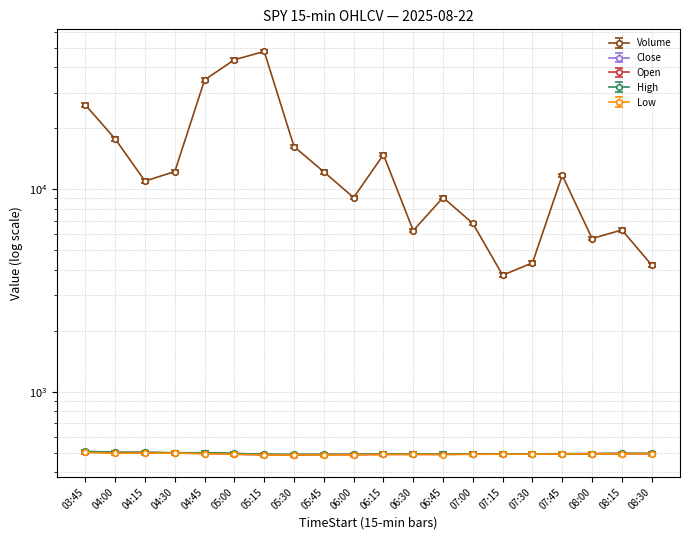

What position from the right is 07:30?

5